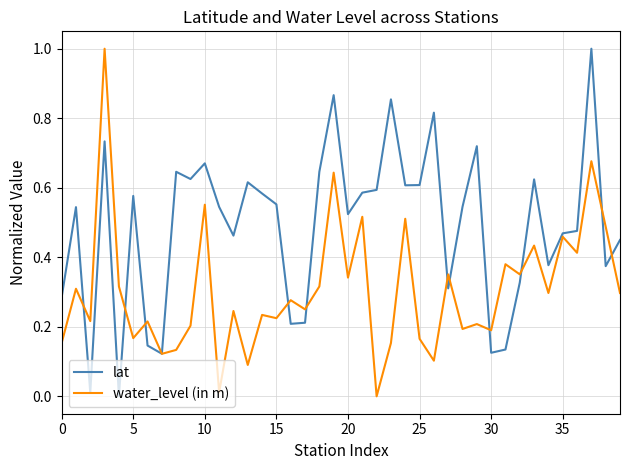

What is the maximum value shown in the chart?

1.0